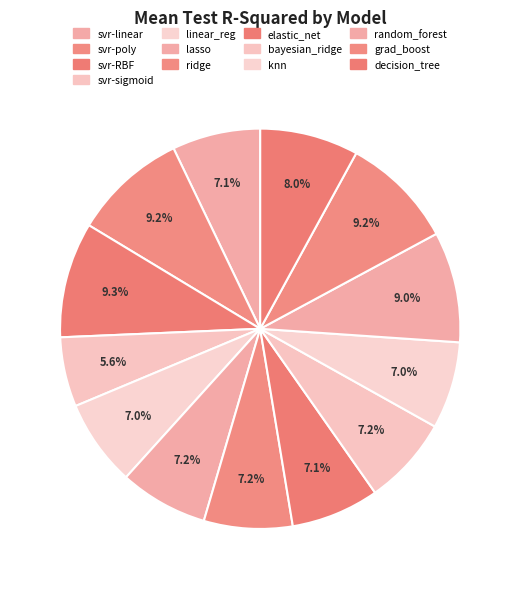

Count the number of slices in the pie.

13